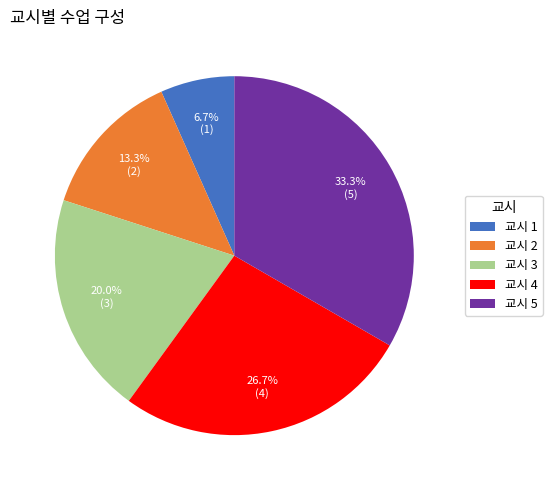

Which category has the smallest portion of the pie?

교시 1